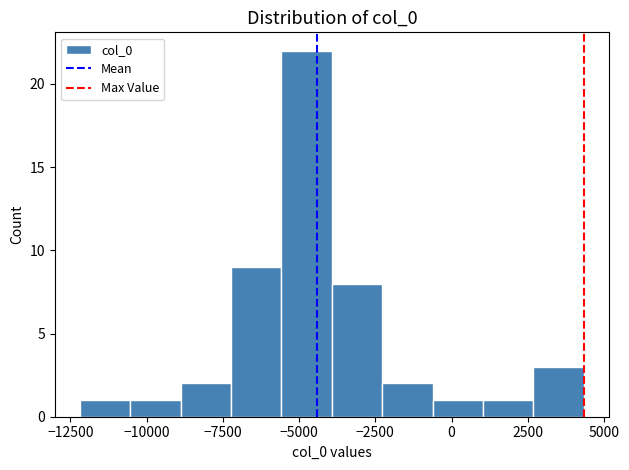

Around what value on the x-axis is the tallest bar? Give the approximate position of its centre, as read against the axis.

-5000